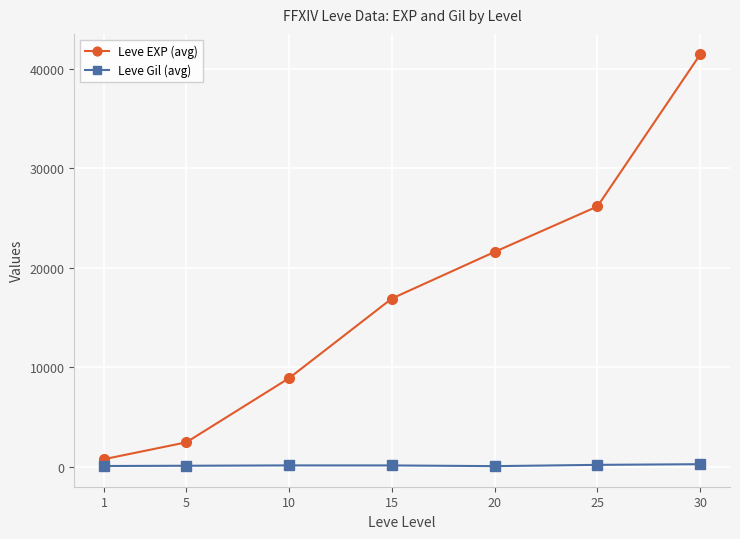

True or false: Leve EXP (avg) has more than 1 interior local peaks.

False